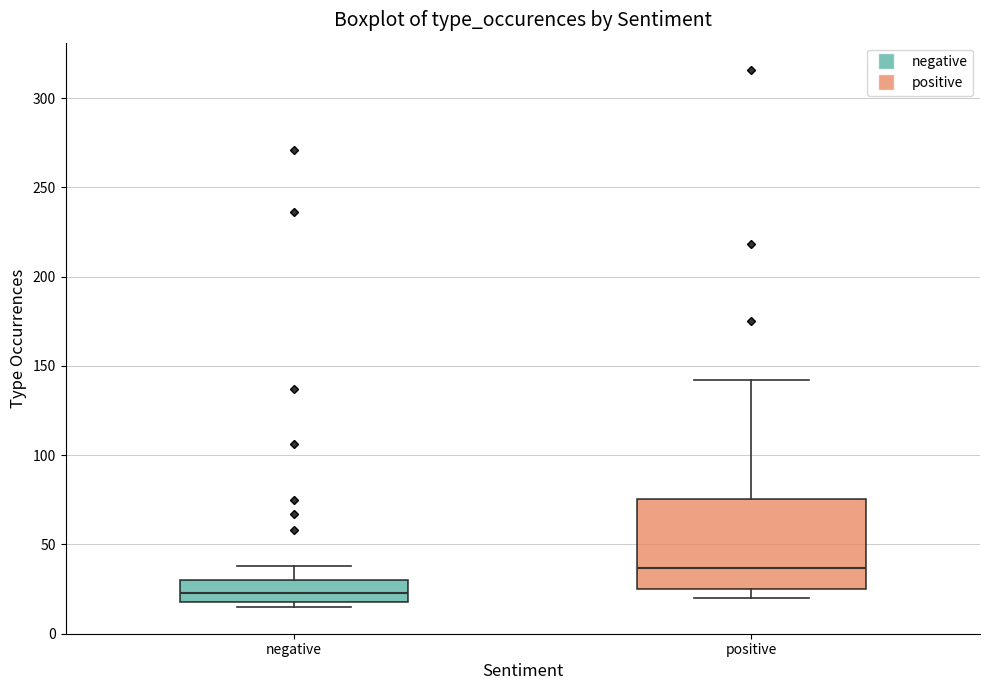

Reading left to right, transcribe this box plot: for each box, give where its median line is, the range the box spans, and where its two whiskers end, as read against the y-axis. The values are not printed on the chart, so give them approximately, as read against the axis.

negative: median 25, box 20 to 30, whiskers 15 to 40
positive: median 35, box 25 to 75, whiskers 20 to 140